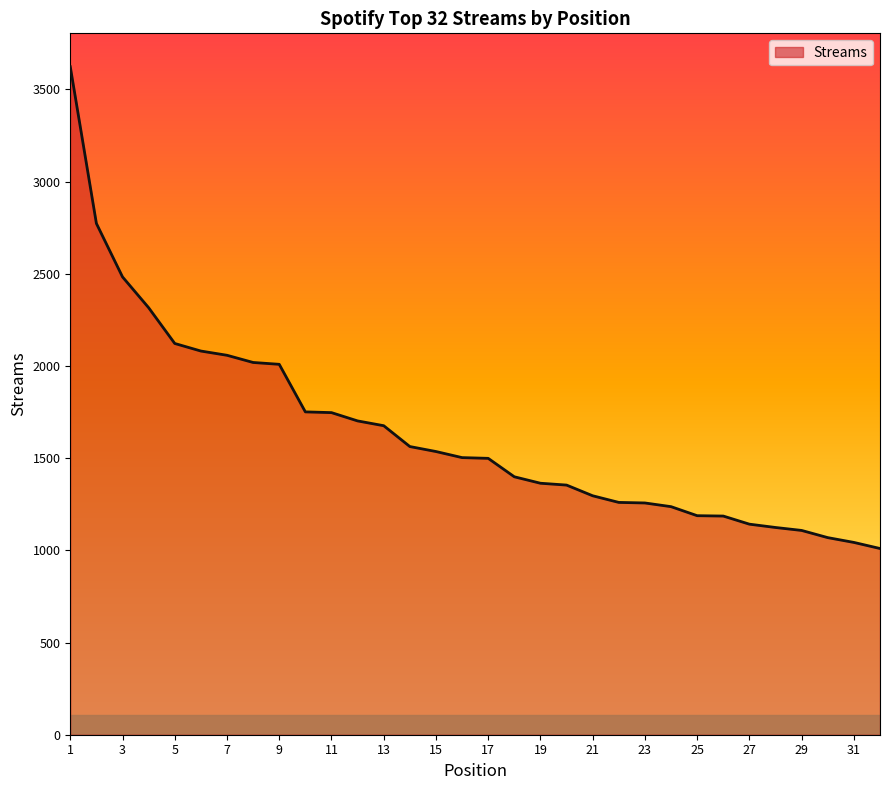

What is the maximum value shown in the chart?

3623